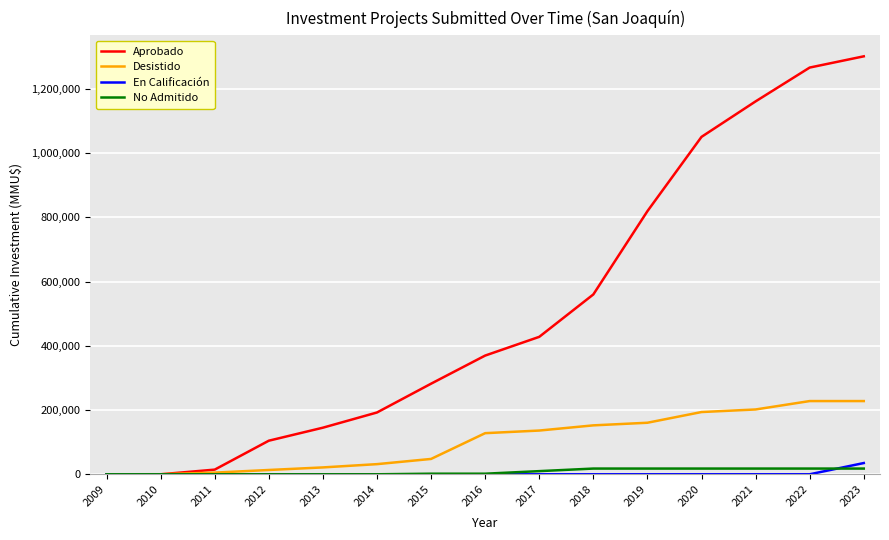

Which series has the widest spread of values?

Aprobado